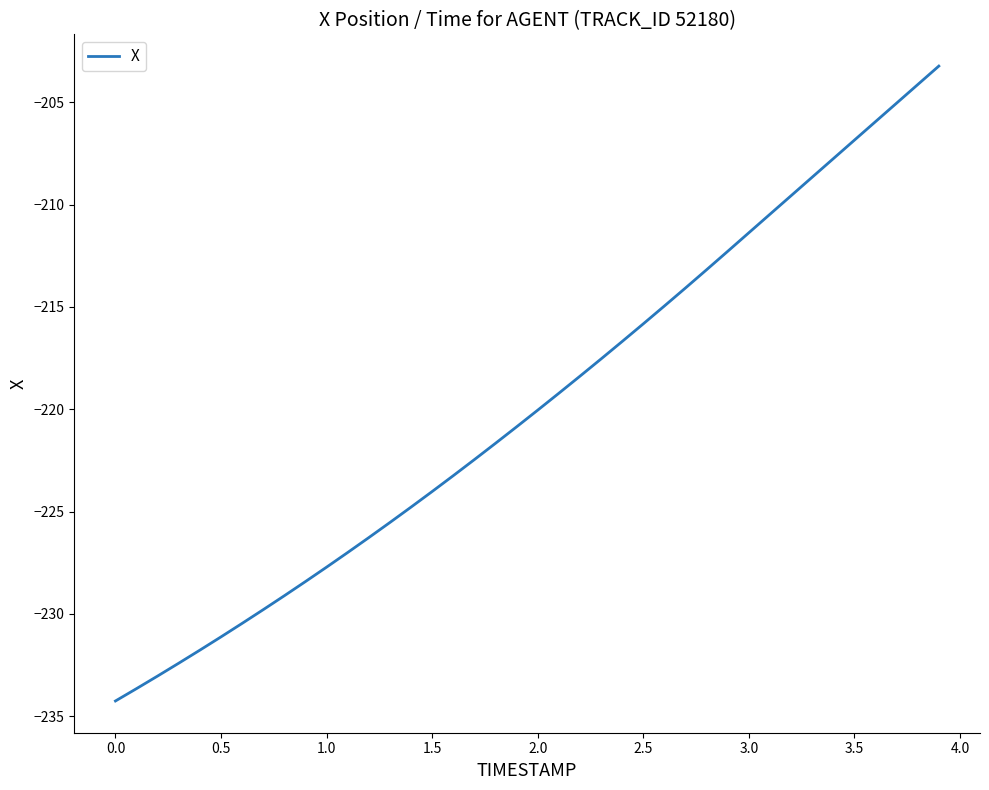

What is the greatest value displayed?

-203.2